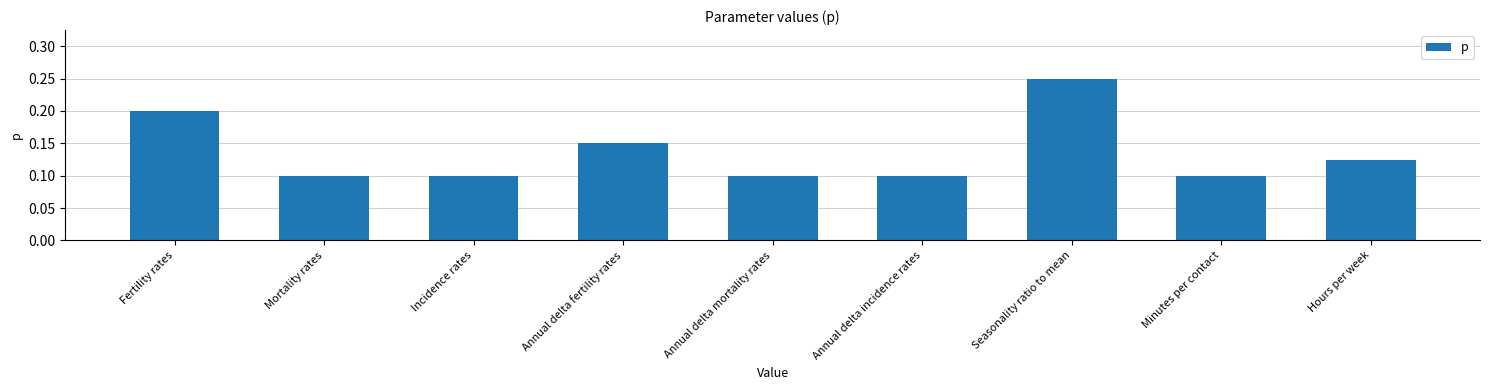

Which has a higher value, Annual delta fertility rates or Seasonality ratio to mean?

Seasonality ratio to mean